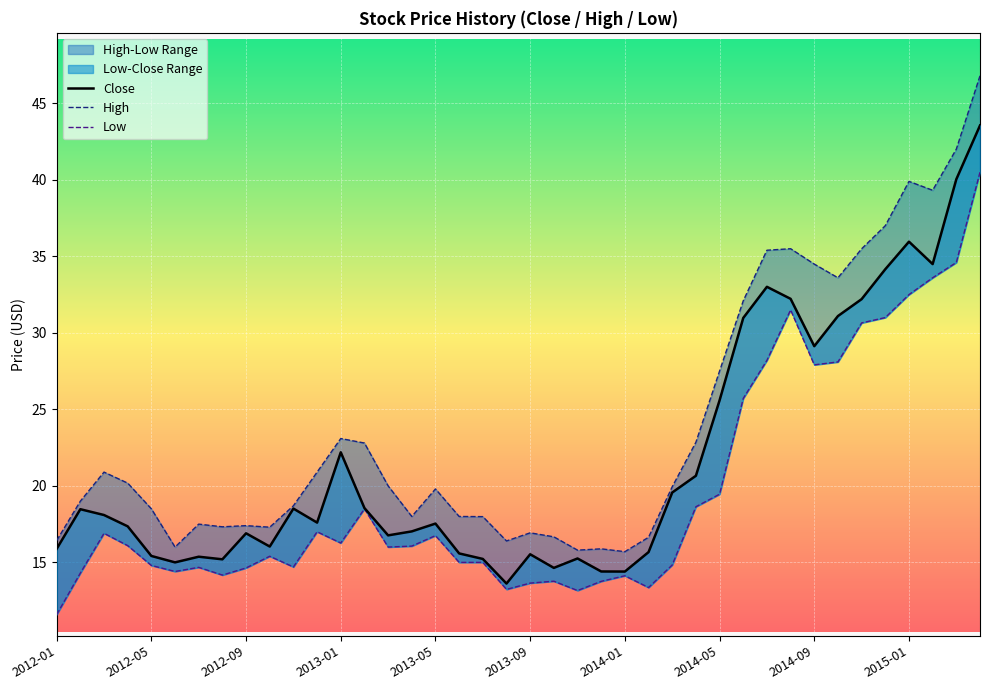

List the series in order of their overall mean, lowest first.

Low, Close, High